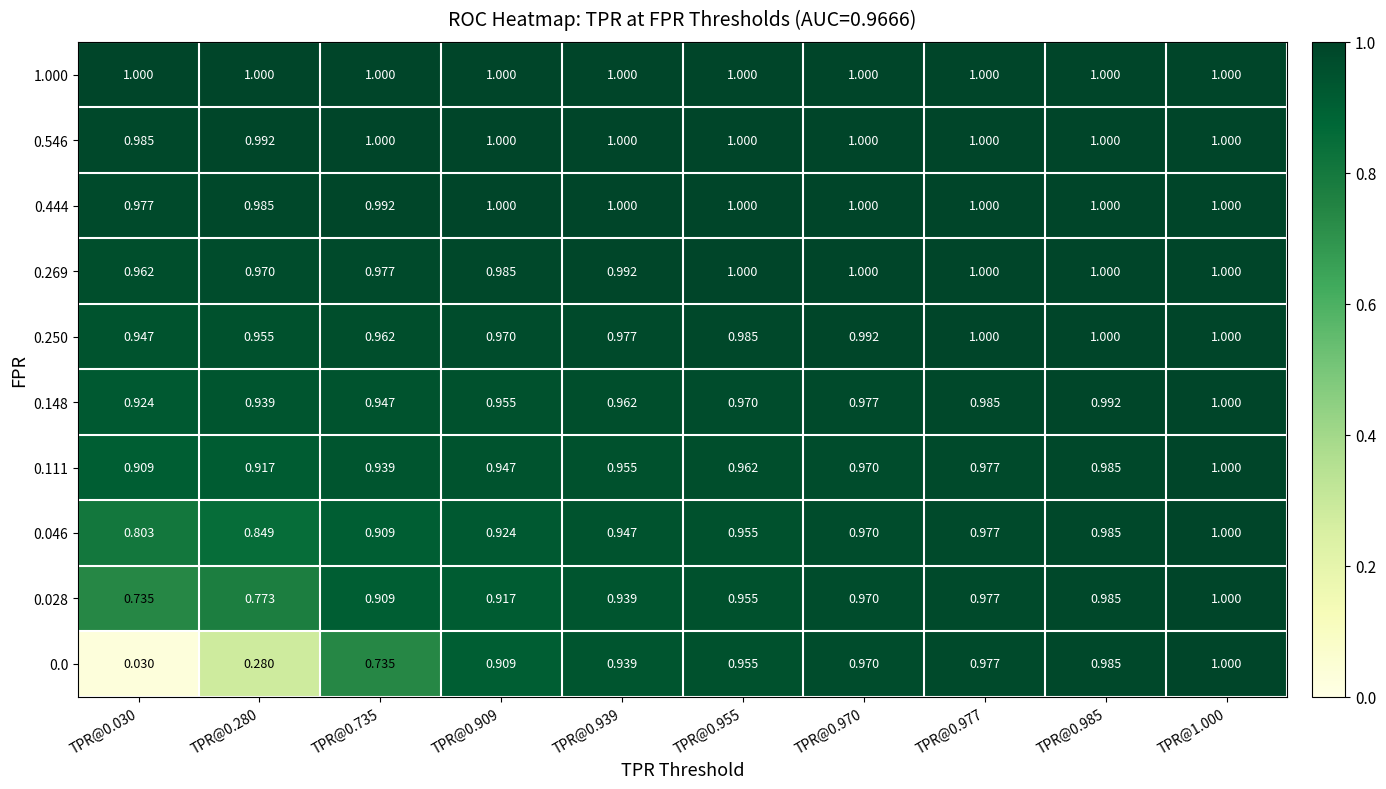

Is the value of 0.0 at TPR@0.909 greater than the value of 0.546 at TPR@0.939?

No